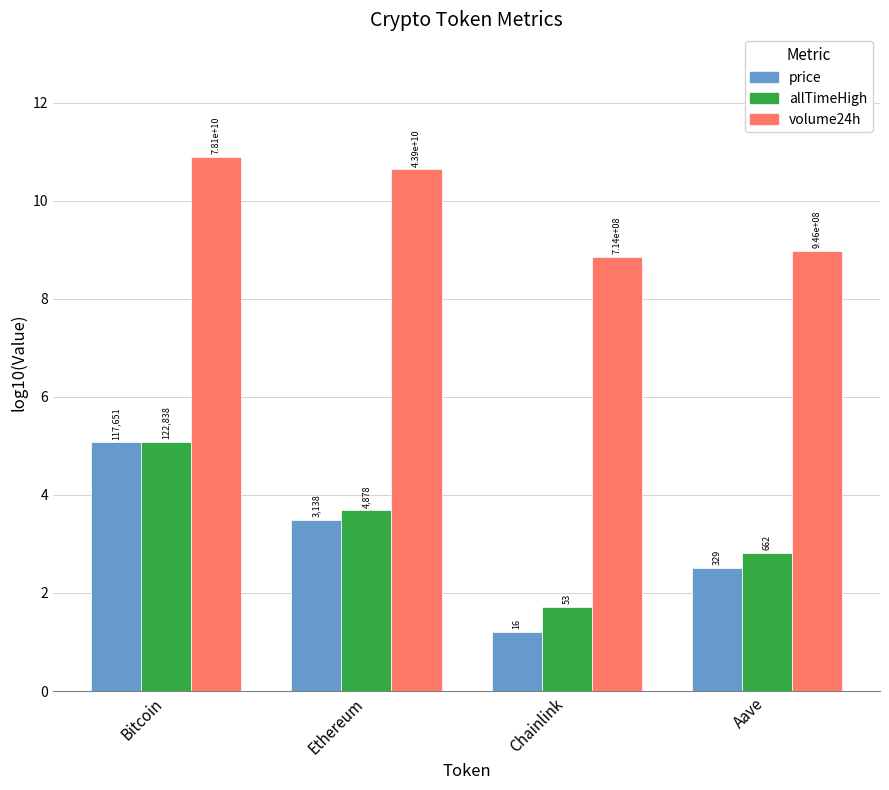

Reading left to right, extract all data points from this chart.

price: Bitcoin=5.1	Ethereum=3.5	Chainlink=1.2	Aave=2.5
allTimeHigh: Bitcoin=5.1	Ethereum=3.7	Chainlink=1.7	Aave=2.8
volume24h: Bitcoin=10.9	Ethereum=10.6	Chainlink=8.9	Aave=9.0